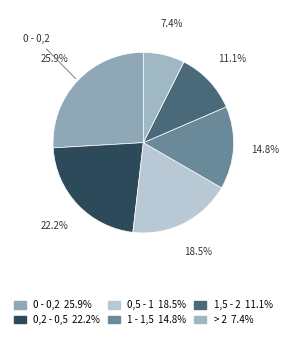

Combined, do 0,2 - 0,5 and 0,5 - 1 account for over 50%?

No